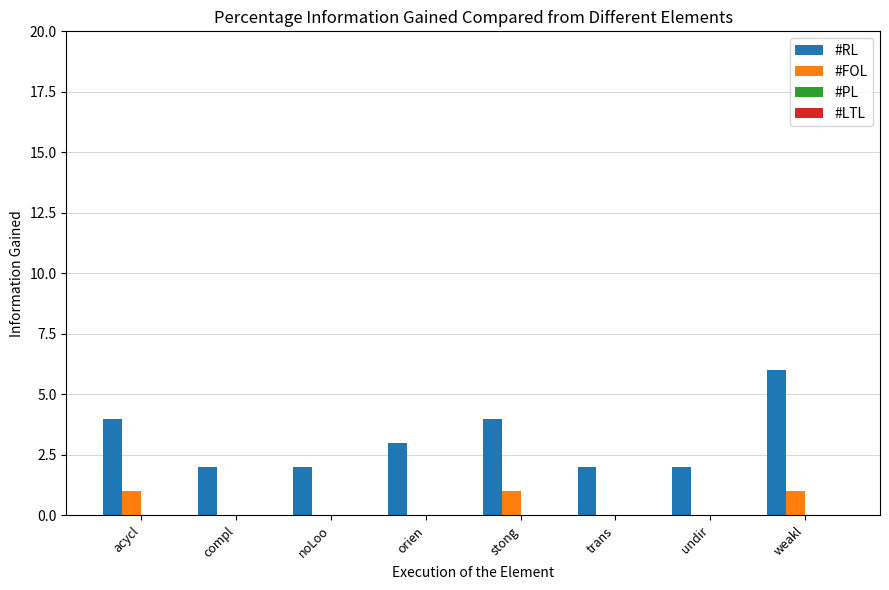

What is the sum of all #RL values?

25